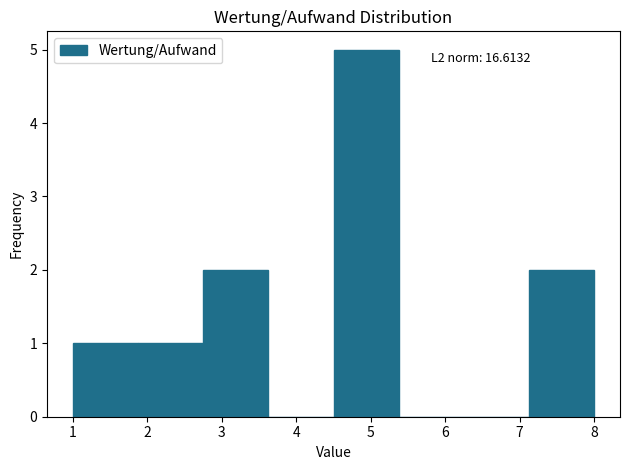

Which range on the x-axis has the tallest bar?

4.5 to 5.4